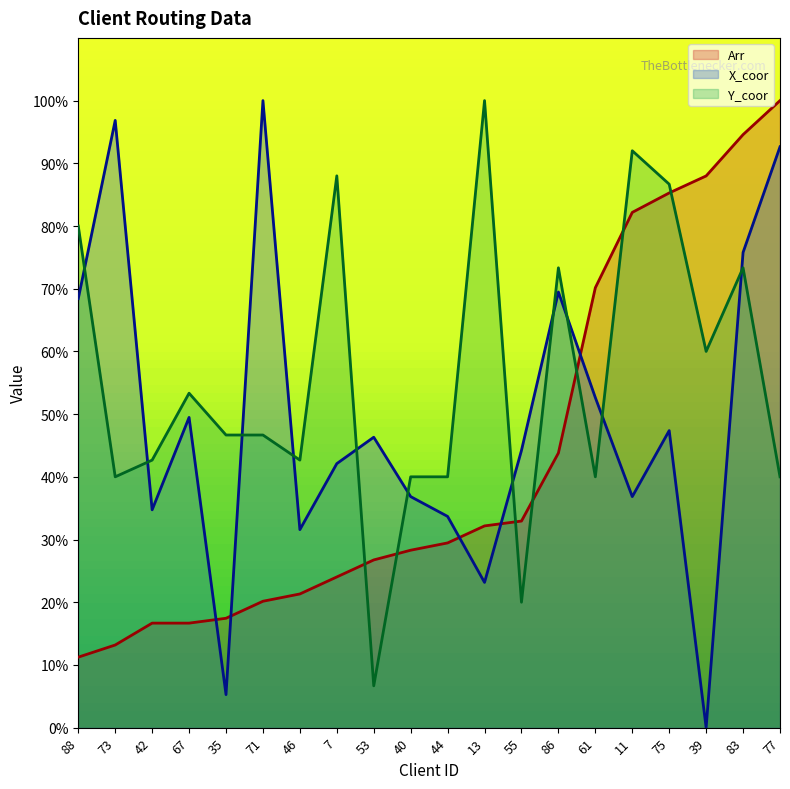

What position from the right is 39?

3